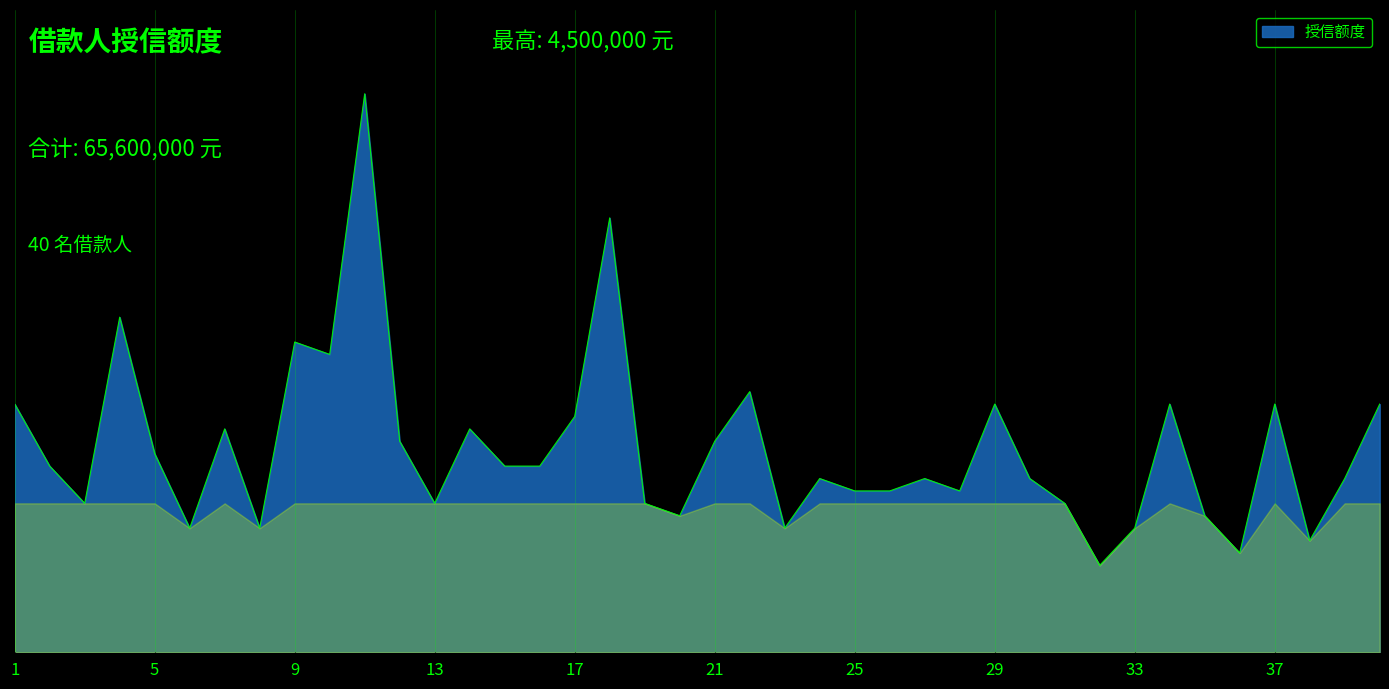

At which label is the value closest to 2600000?

4